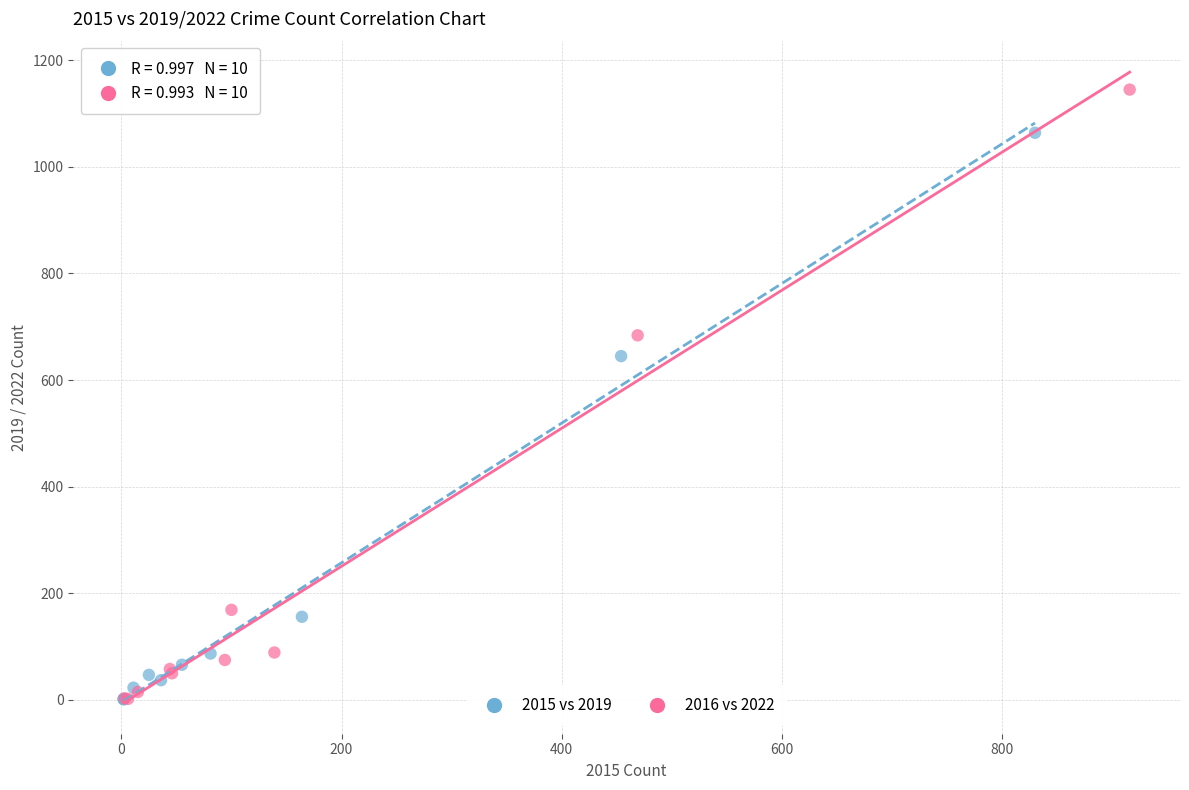

Which series contains the highest Y value?

2016 vs 2022